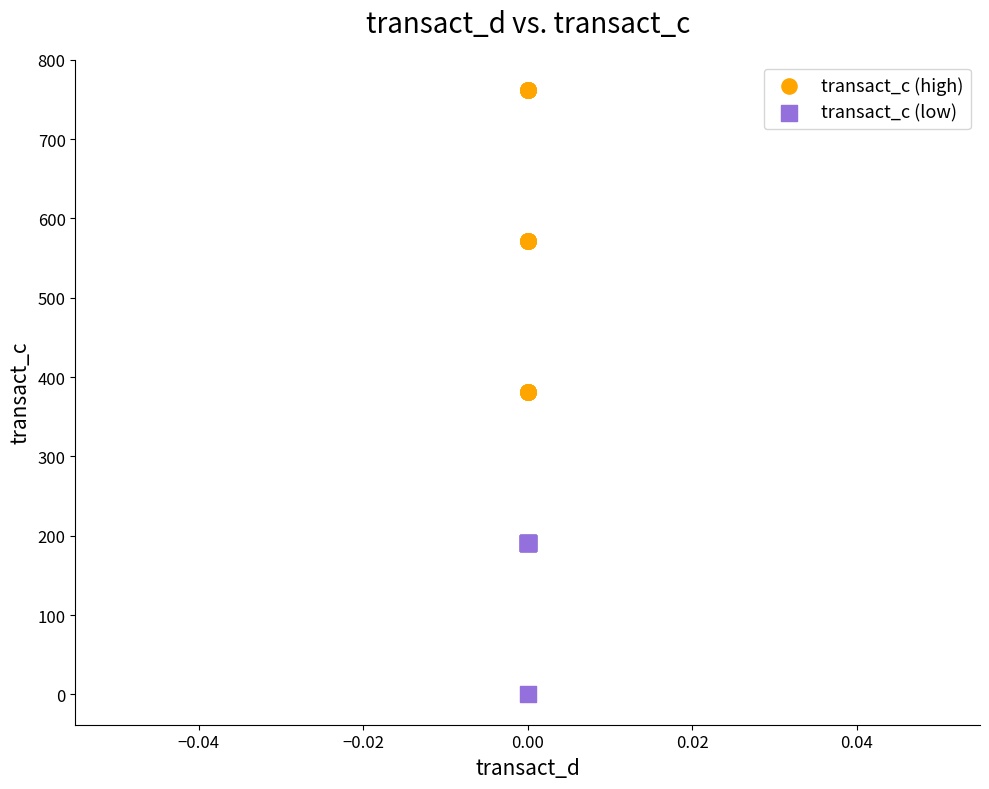

Which series reaches the maximum Y coordinate?

transact_c (high)